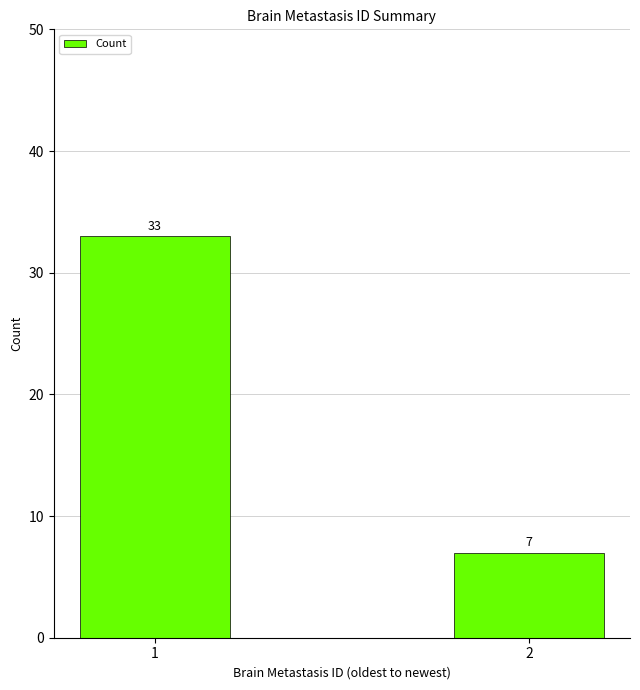

Reading right to left, extract all data points from this chart.

7	33